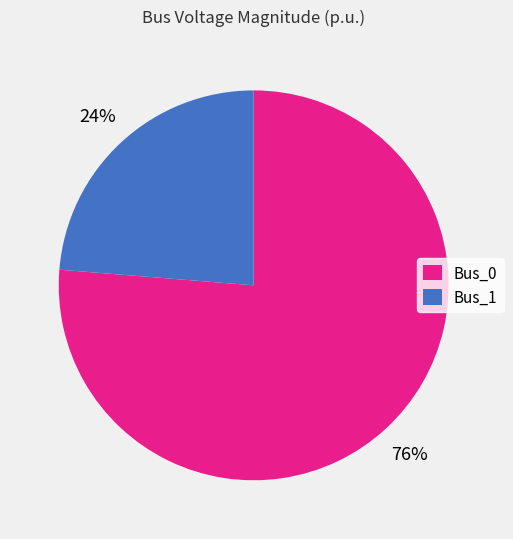

Between Bus_1 and Bus_0, which is larger?

Bus_0